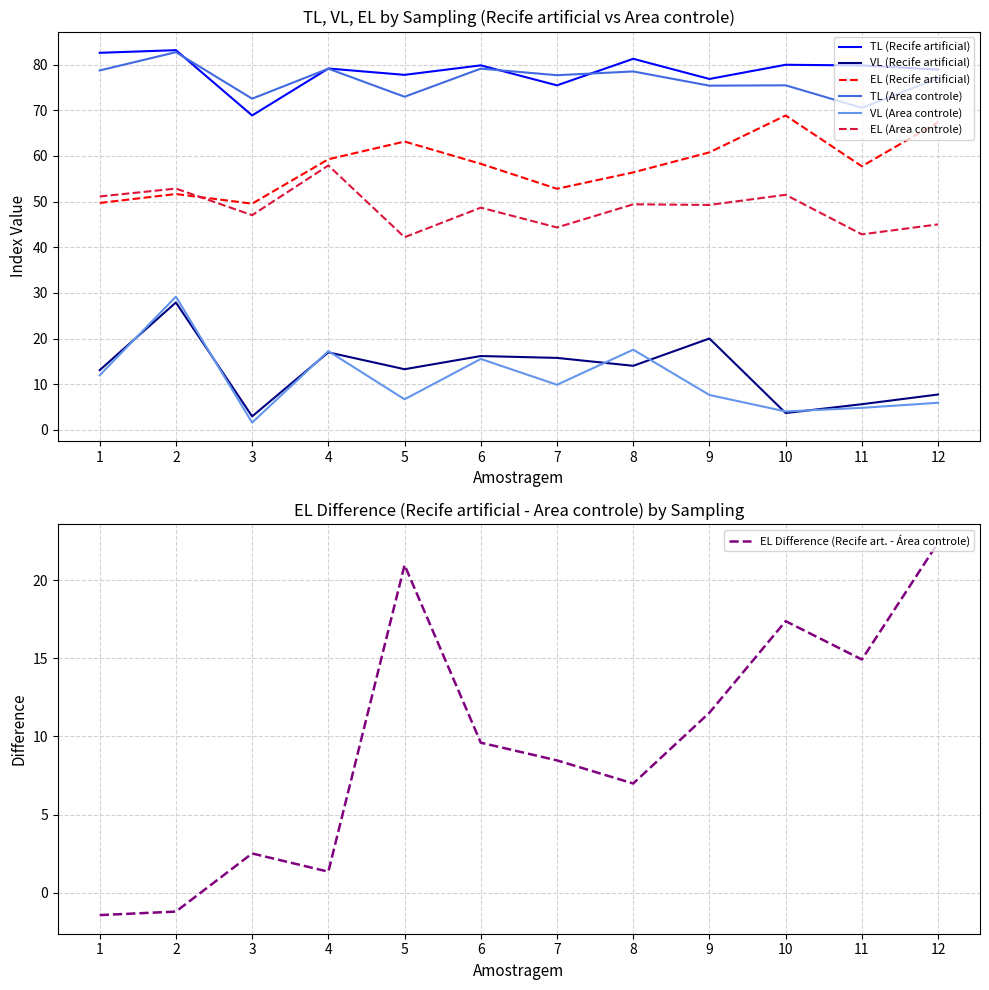

The TL (Area controle) series shows 28.2 at 11. True or false?

False